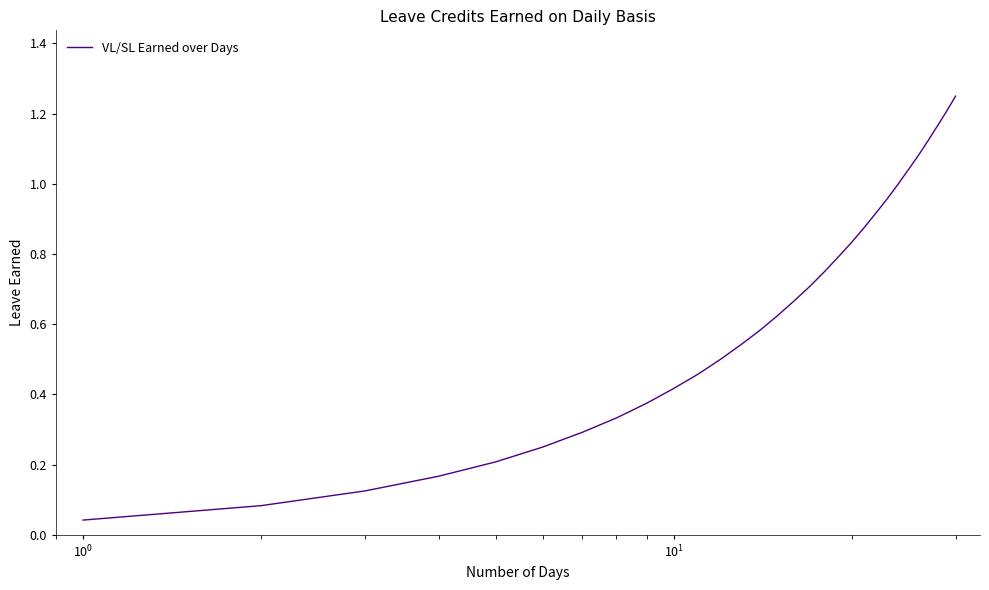

How many lines are shown in the chart?

1